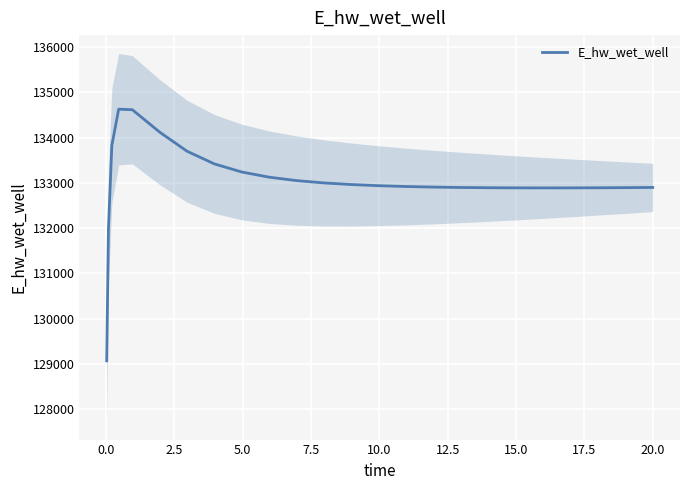

What is the maximum value for E_hw_wet_well?

134627.0